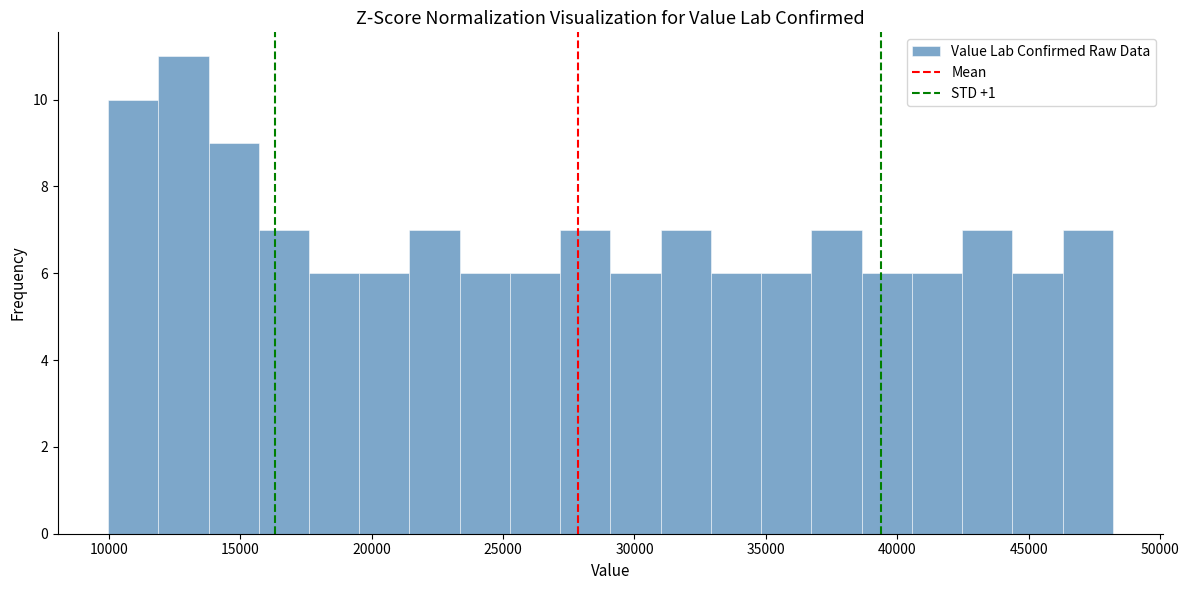

Read against the x-axis, roughly where is the centre of the tallest bar?

13000